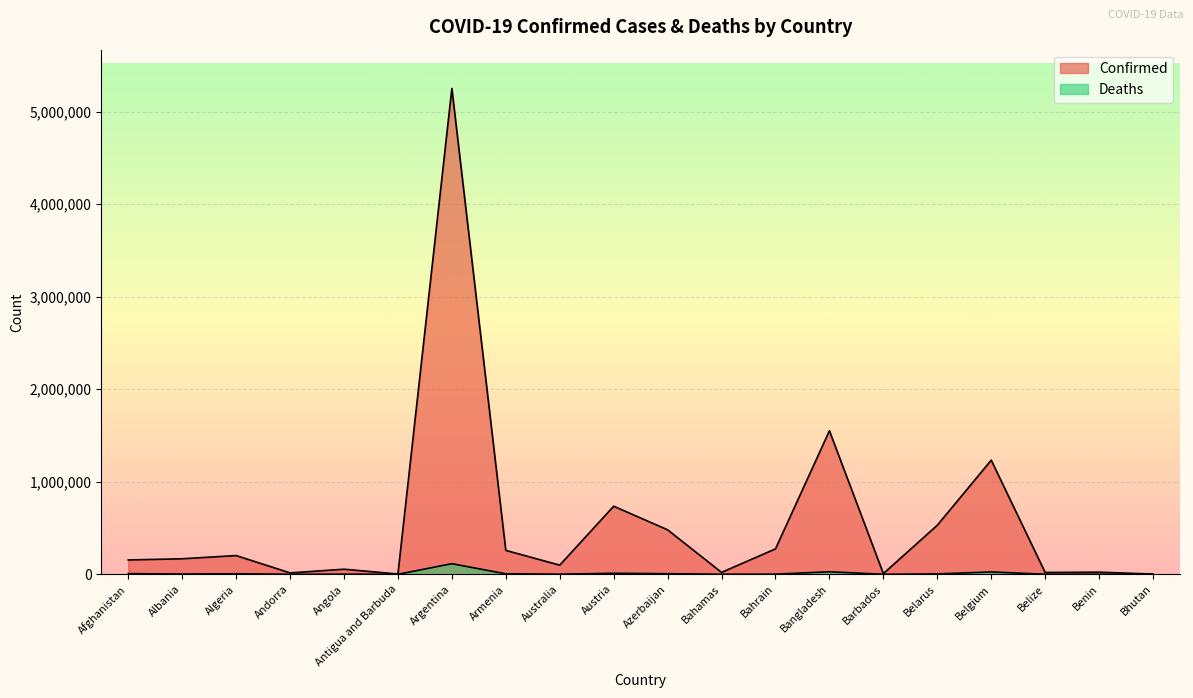

What is the difference between the highest and lowest values at Azerbaijan?

474386